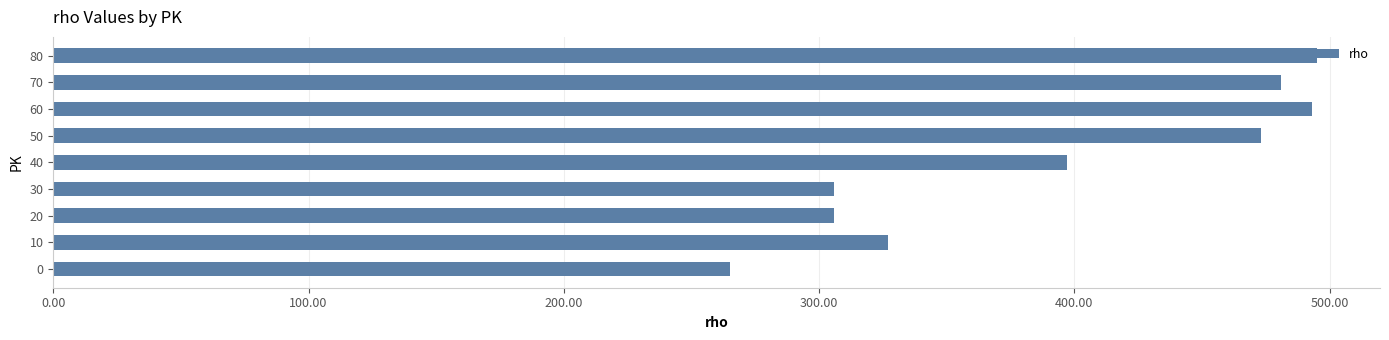

What is the smallest value displayed?

265